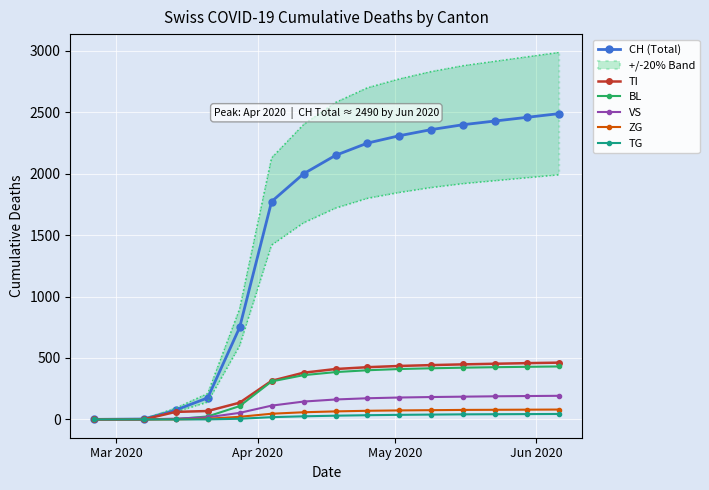

Reading right to left, extract all data points from this chart.

CH (Total): 2490	2460	2430	2400	2360	2310	2250	2150	2000	1774	749	175	76	3	0
TI: 462	458	453	448	442	435	425	410	380	314	136	68	61	0	0
BL: 431	428	425	421	416	410	400	385	360	309	108	24	2	0	0
VS: 192	190	188	185	182	178	172	162	145	112	53	17	6	0	0
ZG: 80	79	78	77	75	73	70	65	58	46	21	5	0	0	0
TG: 44	43	42	41	39	37	34	30	25	18	5	0	0	0	0